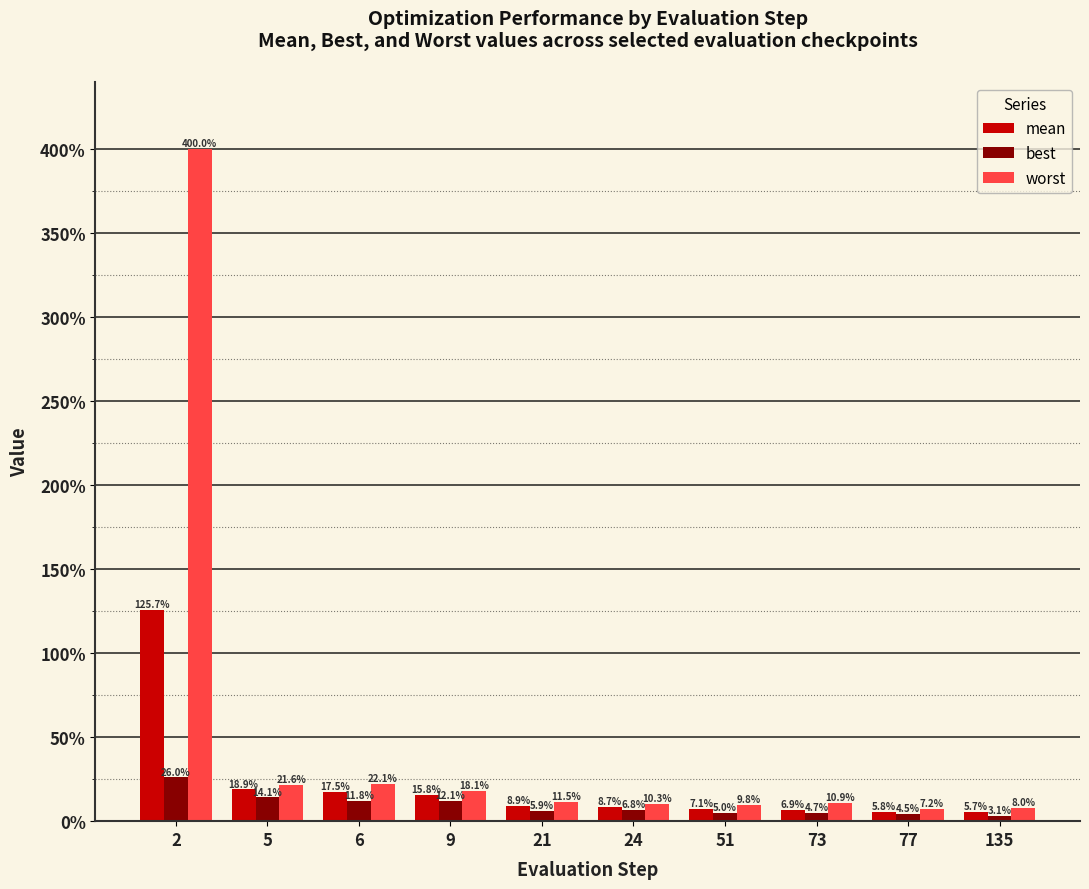

Does the chart contain any negative values?

No